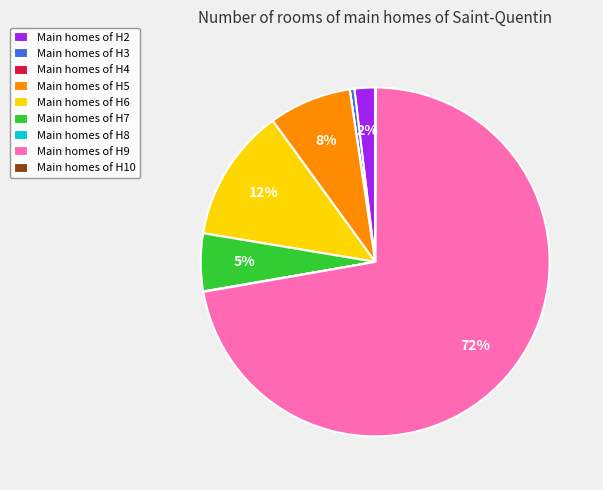

To the nearest percent, what is the average slice percentage?

11%